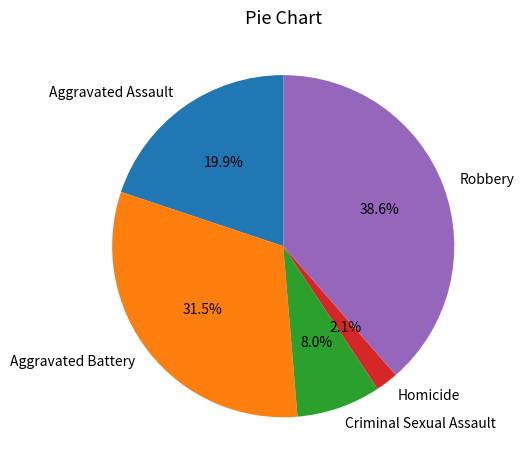

Which has a higher value, Aggravated Assault or Aggravated Battery?

Aggravated Battery